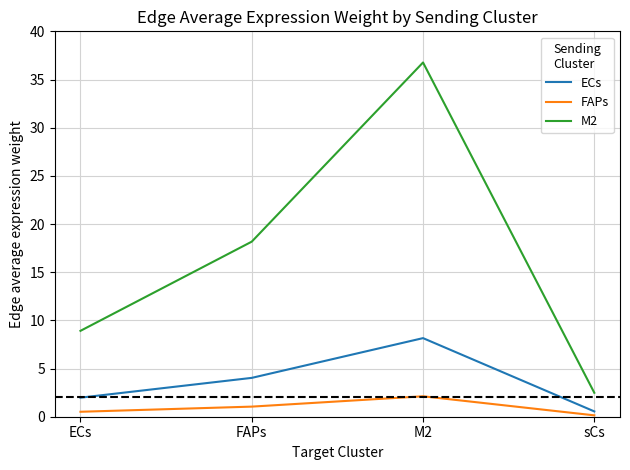

What is the difference between the maximum and second lowest values in the M2 series?

27.9